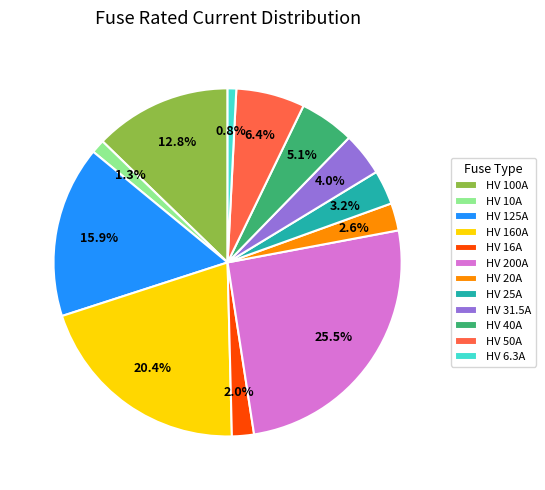

How many slices are in this pie chart?

12